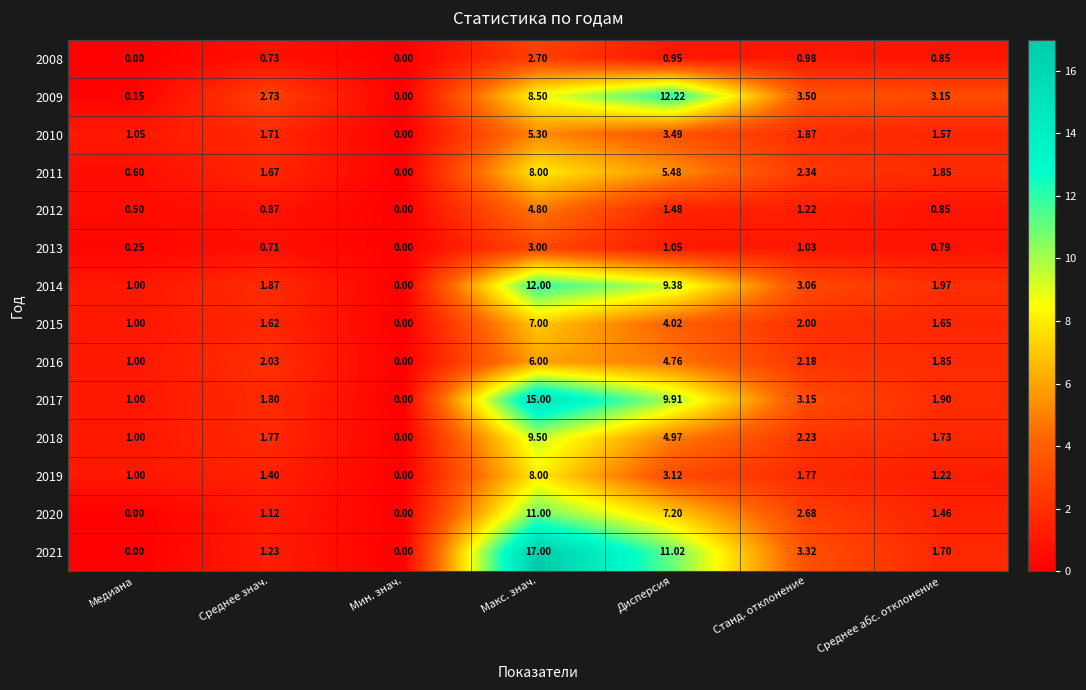

Which category has the highest value across all series?

Макс. знач.